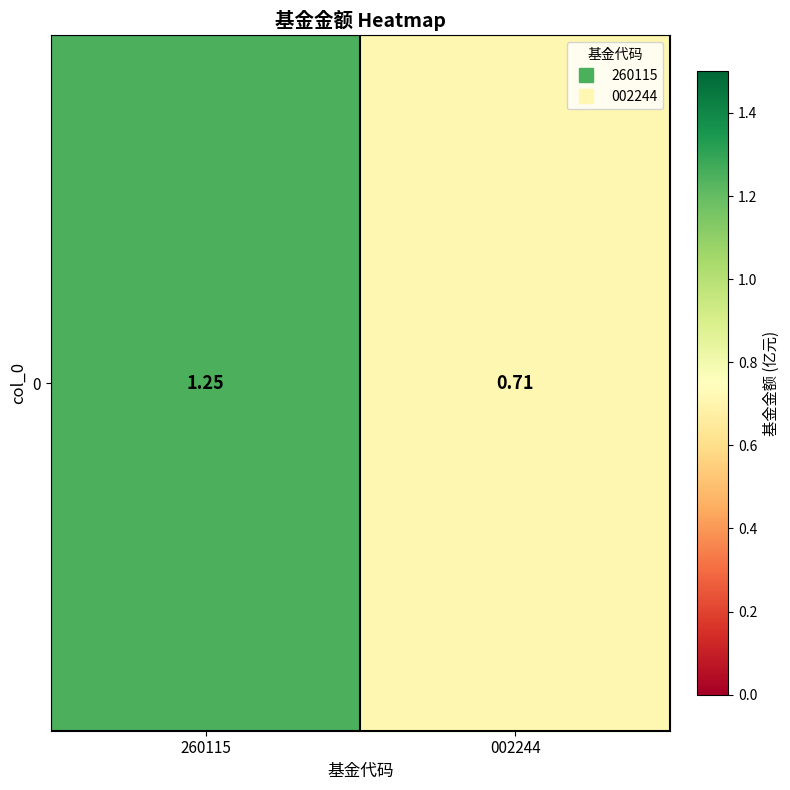

Rank the categories by value from lowest to highest.

002244, 260115